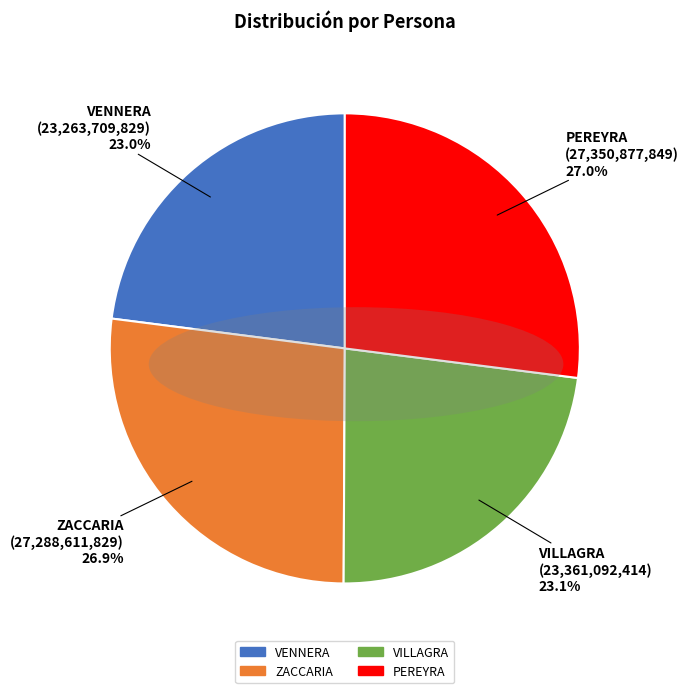

Does VILLAGRA account for over 50% of the chart?

No